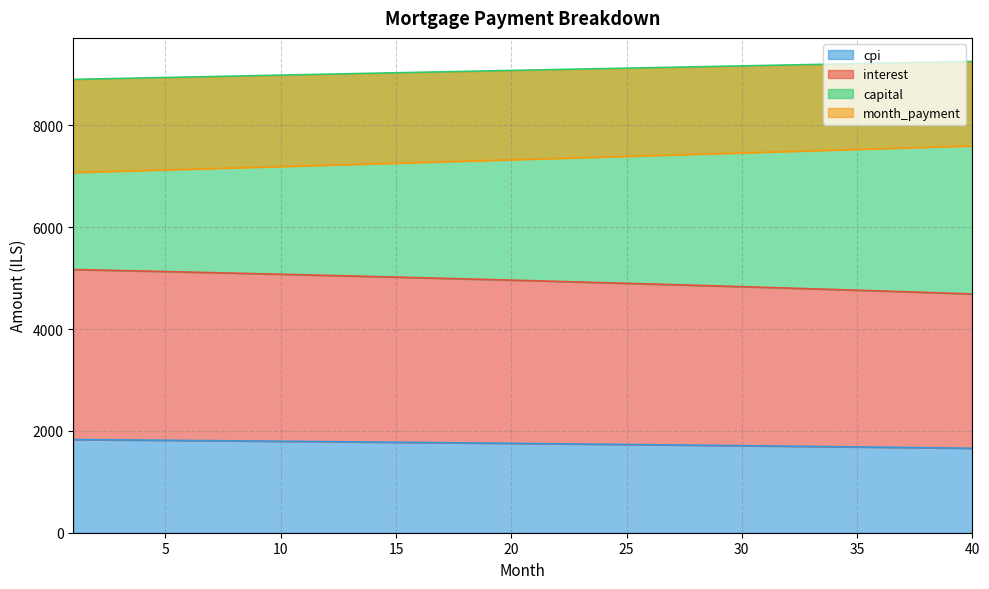

At 3, list the series in order from largest to smallest.

month_payment, capital, interest, cpi